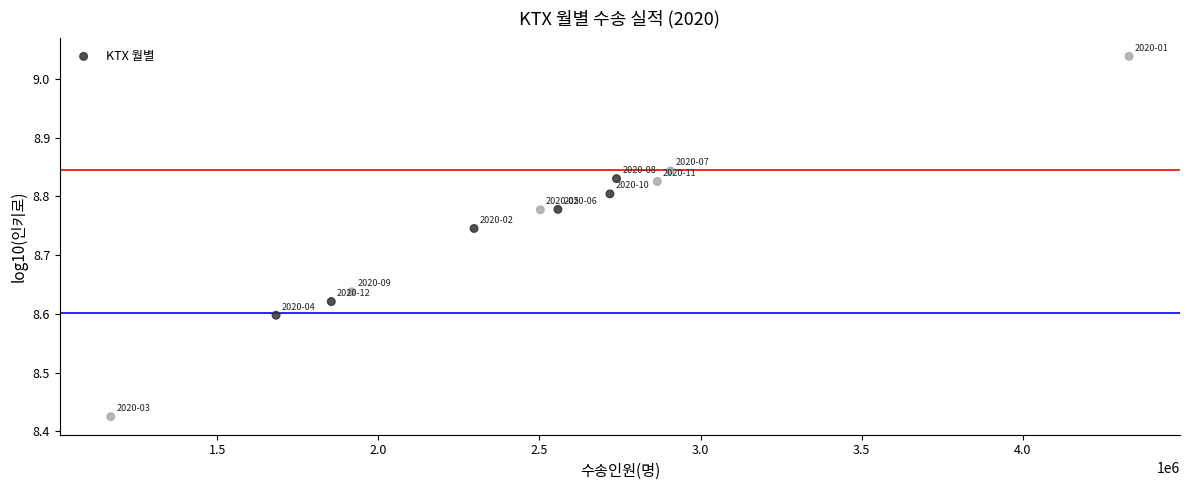

What is the average X value?

2461753.9